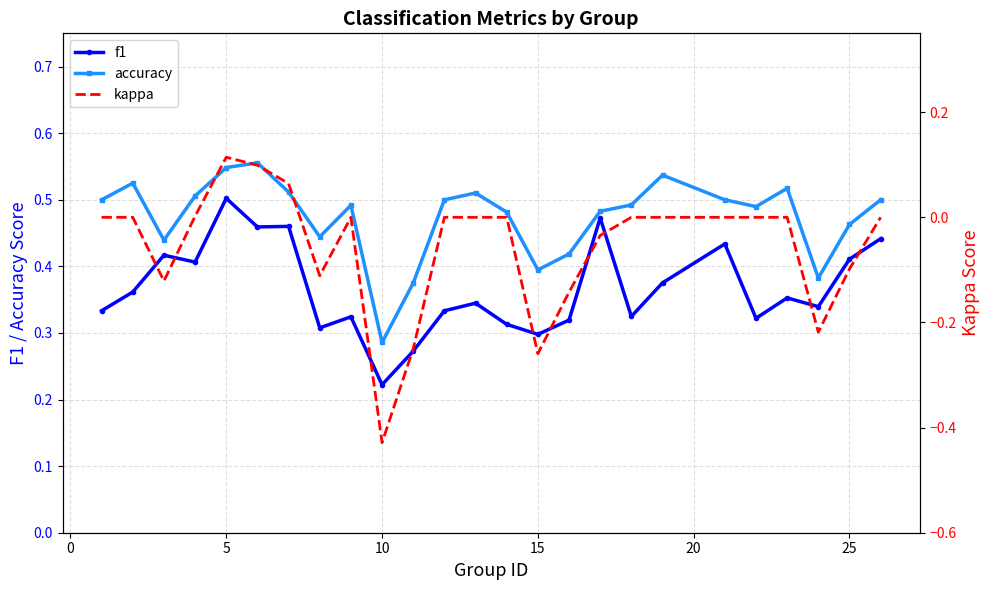

How many accuracy values are between 0 and 1?

25